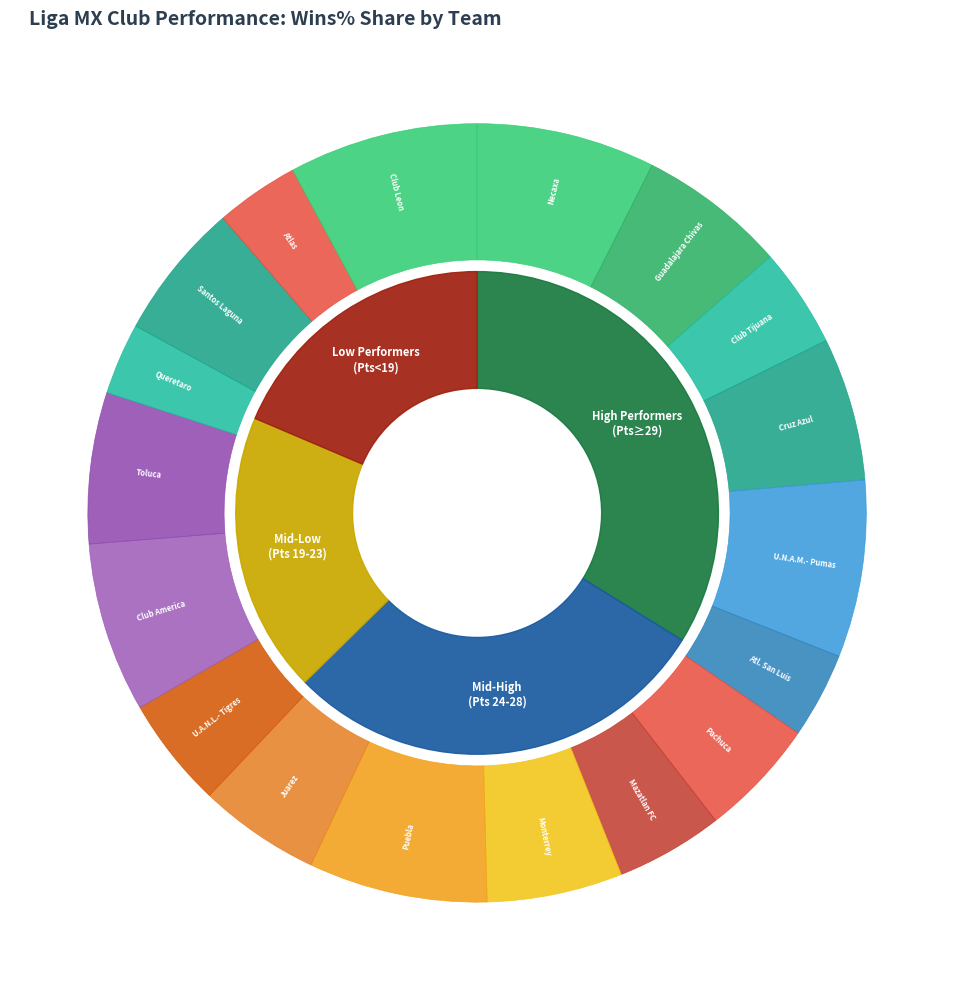

Which has a higher value, Puebla or Cruz Azul?

Puebla